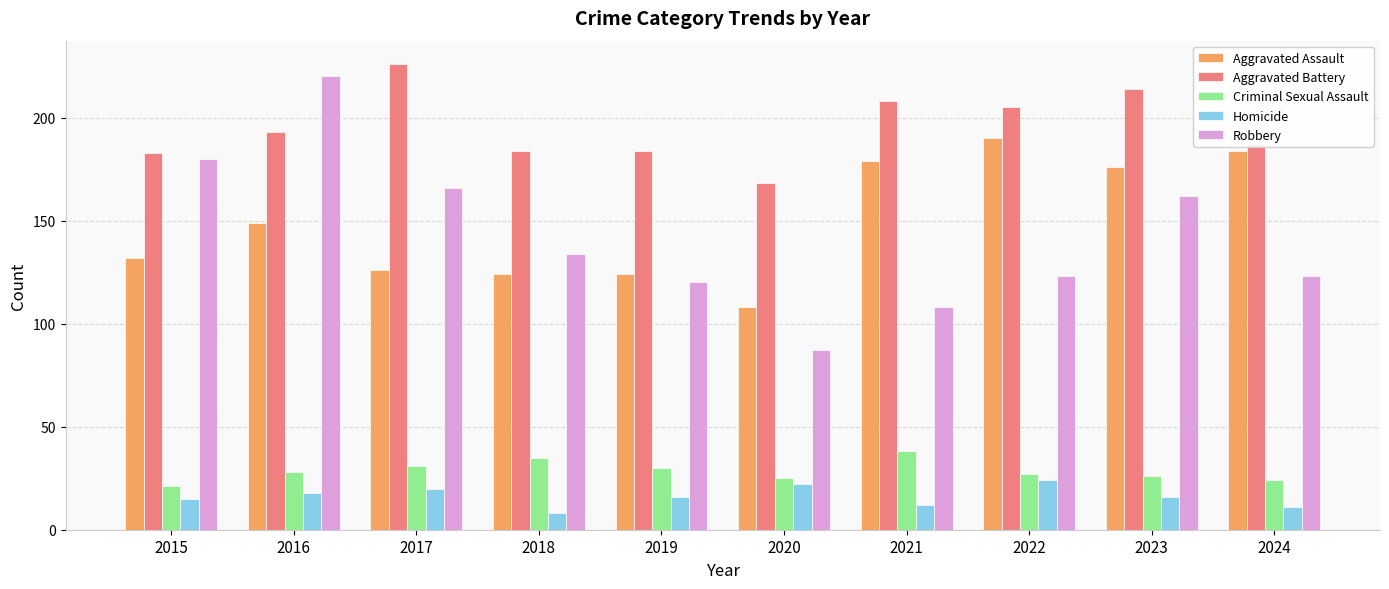

How many bars are there in each group?

5